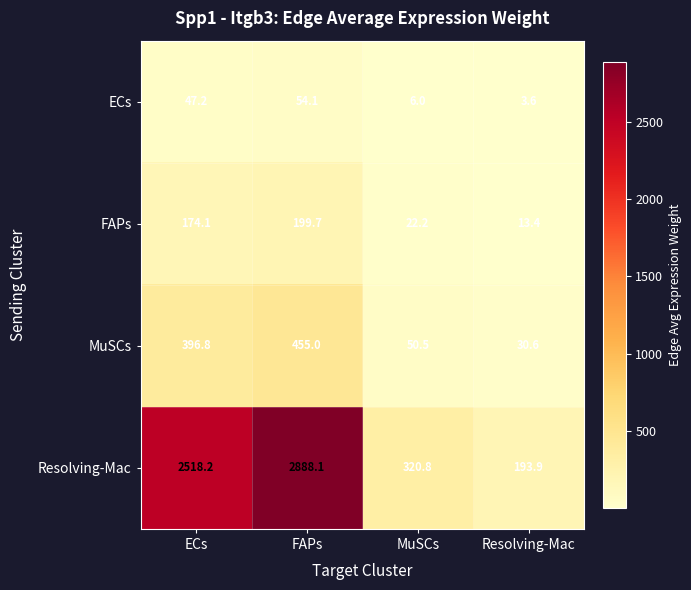

Reading left to right, list all the values displayed in this chart.

ECs: ECs=47.2	FAPs=54.1	MuSCs=6.0	Resolving-Mac=3.6
FAPs: ECs=174.1	FAPs=199.7	MuSCs=22.2	Resolving-Mac=13.4
MuSCs: ECs=396.8	FAPs=455.0	MuSCs=50.5	Resolving-Mac=30.6
Resolving-Mac: ECs=2518.2	FAPs=2888.1	MuSCs=320.8	Resolving-Mac=193.9